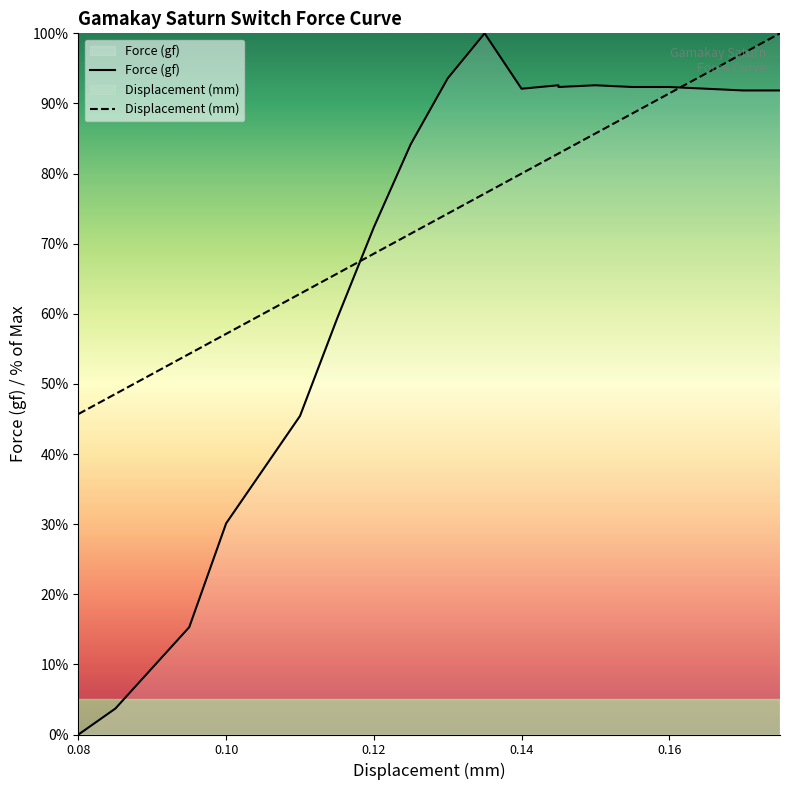

Is the value of Displacement (mm) at 0.17 greater than the value of Force (gf) at 0.17?

Yes